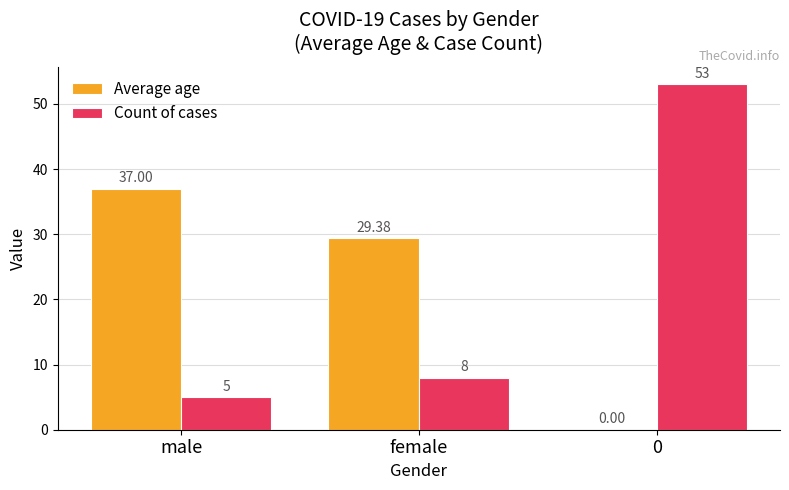

What is the total value across all series at male?

42.0